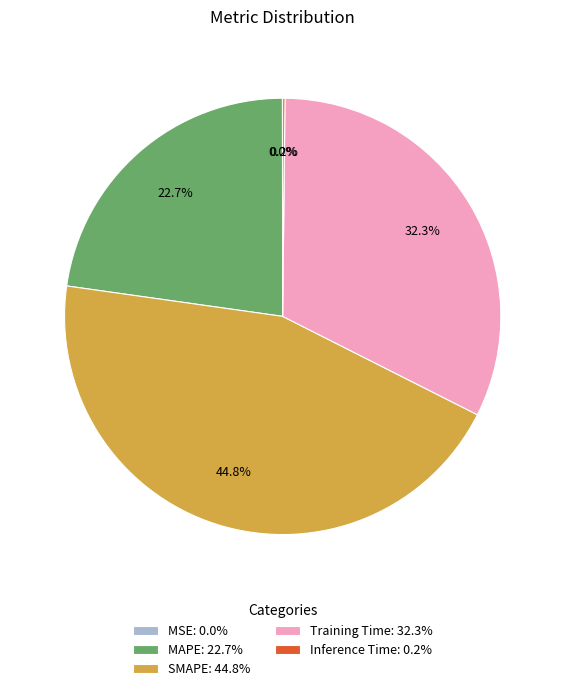

Is there any slice that represents more than half of the pie?

No